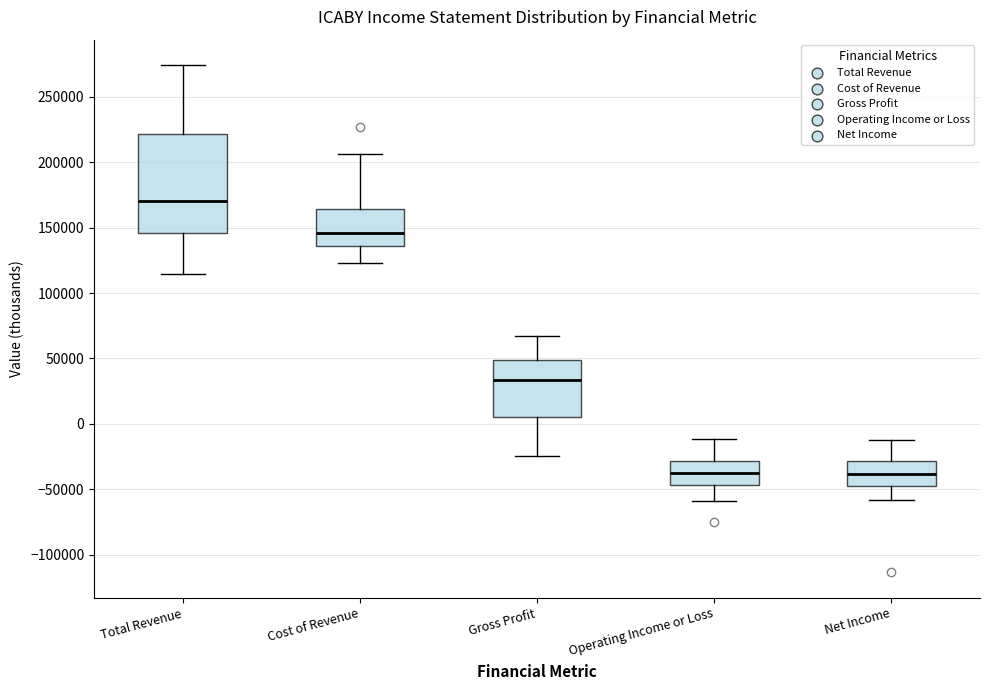

Which box's median line is the highest?

Total Revenue